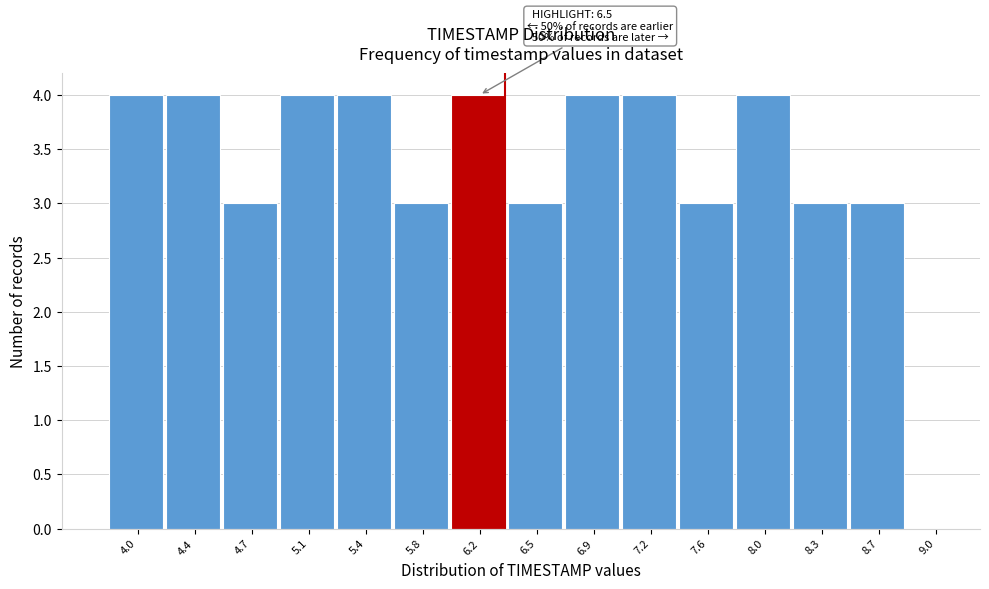

Reading right to left, extract all data points from this chart.

9.0=0	8.7=3	8.3=3	8.0=4	7.6=3	7.2=4	6.9=4	6.5=3	6.2=4	5.8=3	5.4=4	5.1=4	4.7=3	4.4=4	4.0=4